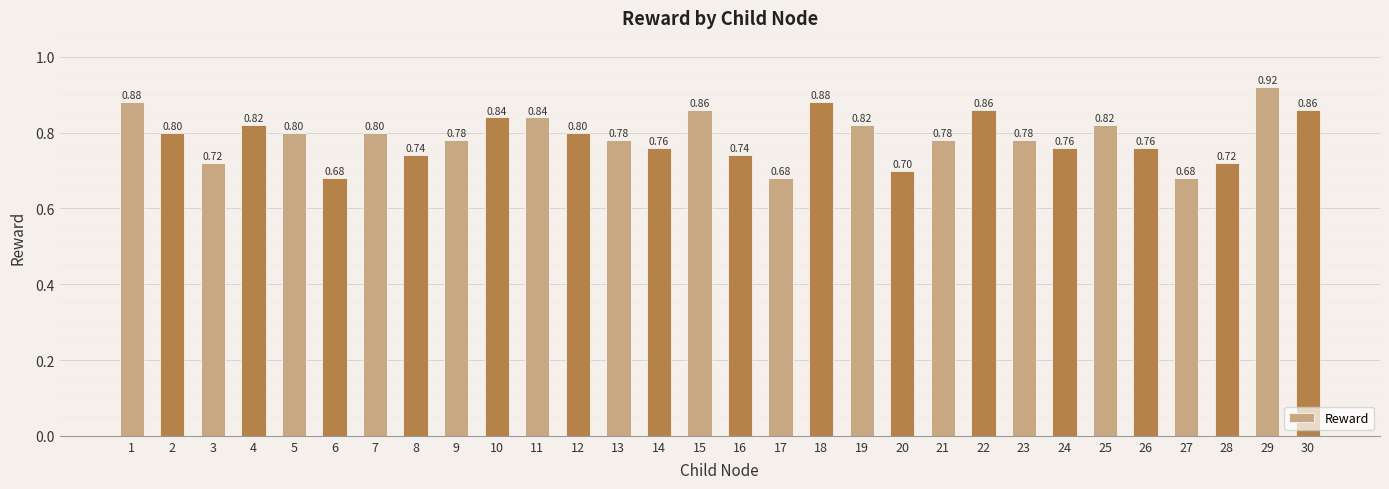

What is the difference between the maximum and minimum values?

0.2